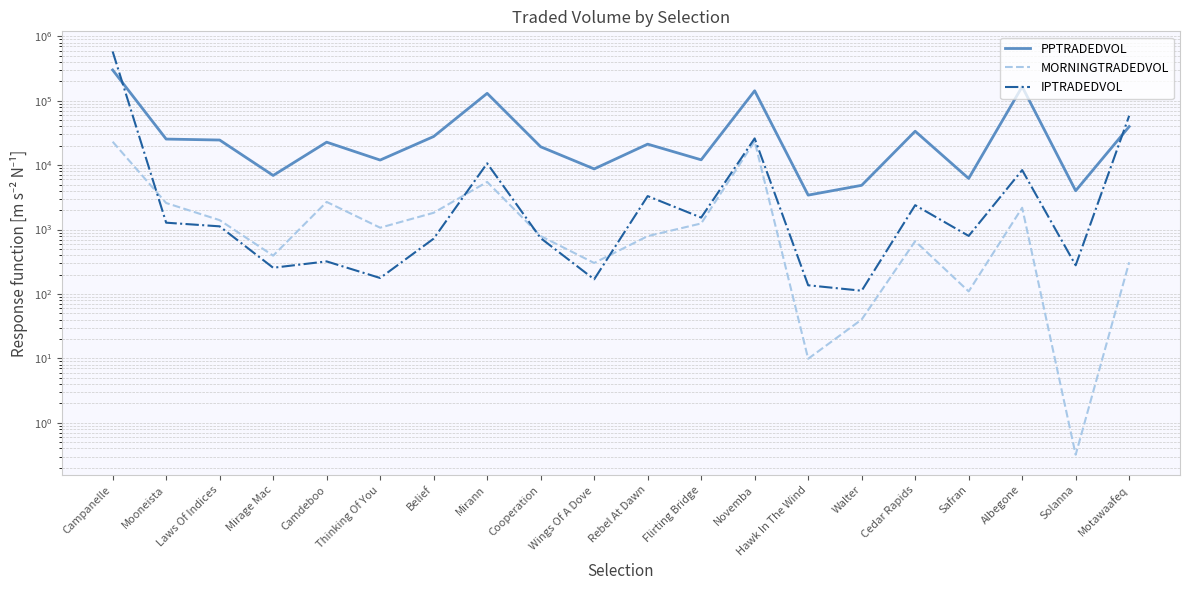

The IPTRADEDVOL series shows 728.7 at Flirting Bridge. True or false?

False